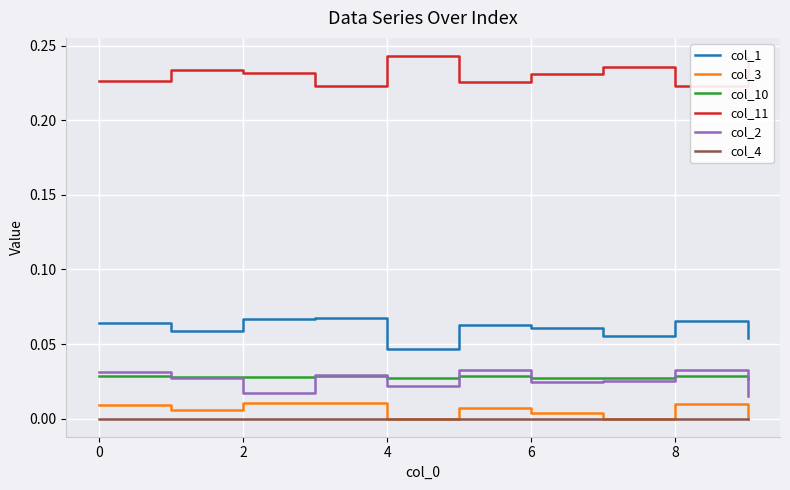

Rank the series by their maximum value, from lowest to highest.

col_4, col_3, col_10, col_2, col_1, col_11